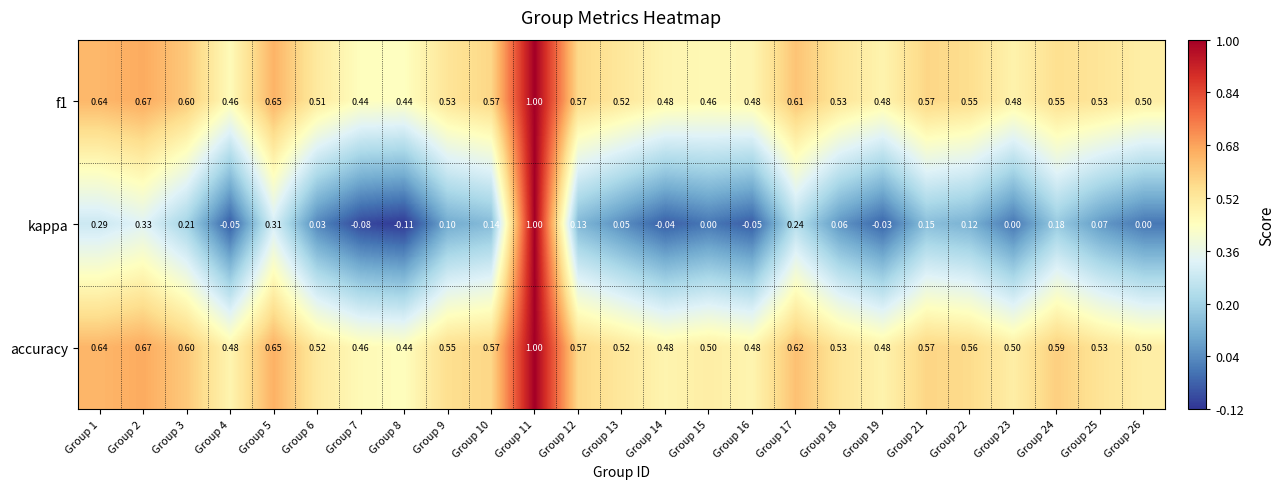

Which series has the largest total across all categories?

accuracy